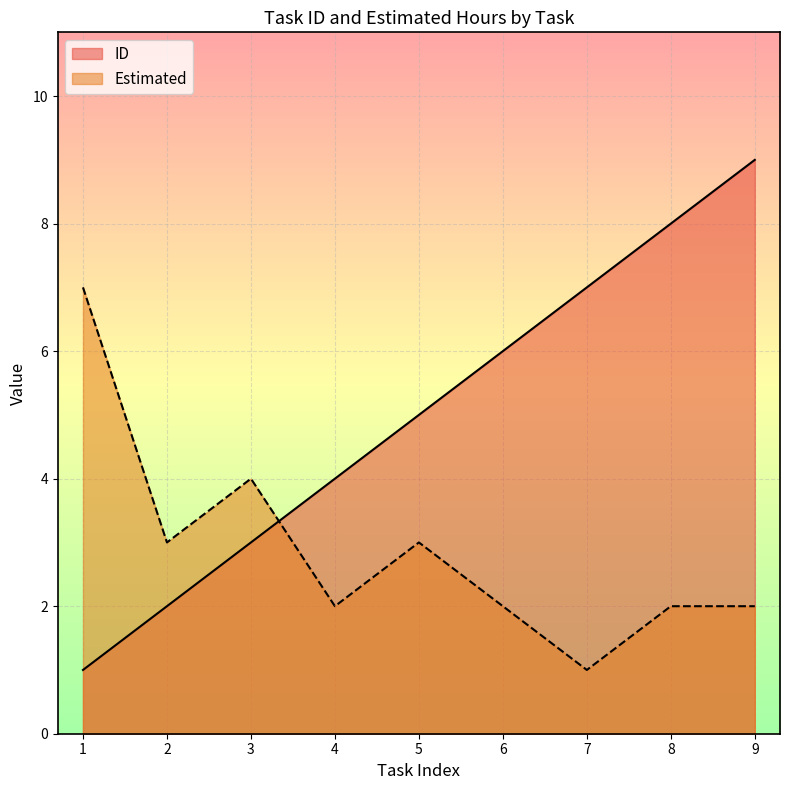

Reading left to right, list all the values displayed in this chart.

ID: 1=1	2=2	3=3	4=4	5=5	6=6	7=7	8=8	9=9
Estimated: 1=7	2=3	3=4	4=2	5=3	6=2	7=1	8=2	9=2